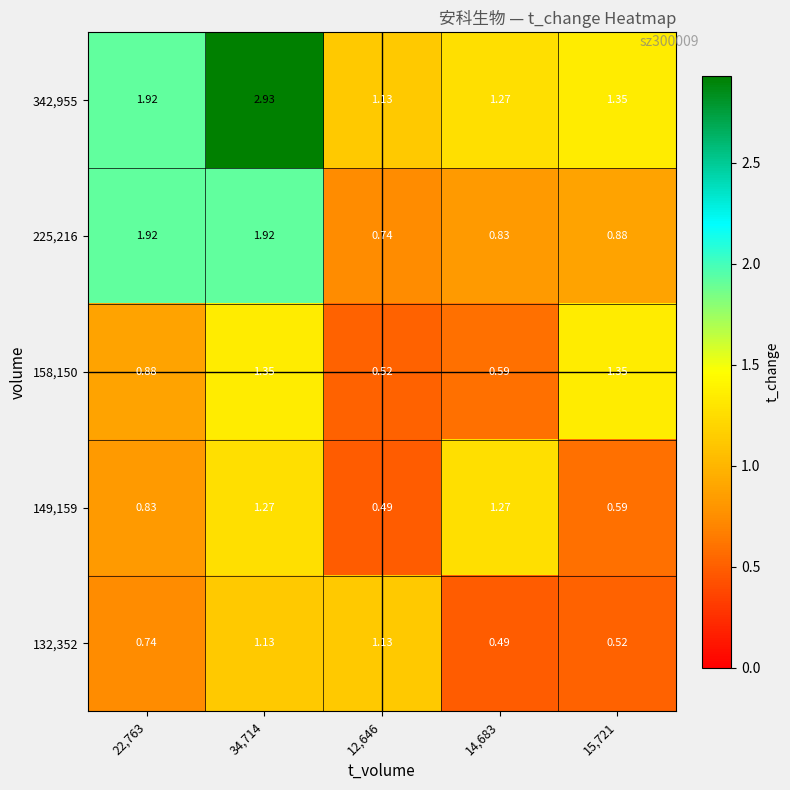

Is the value of 149,159 at 22,763 greater than the value of 158,150 at 22,763?

No